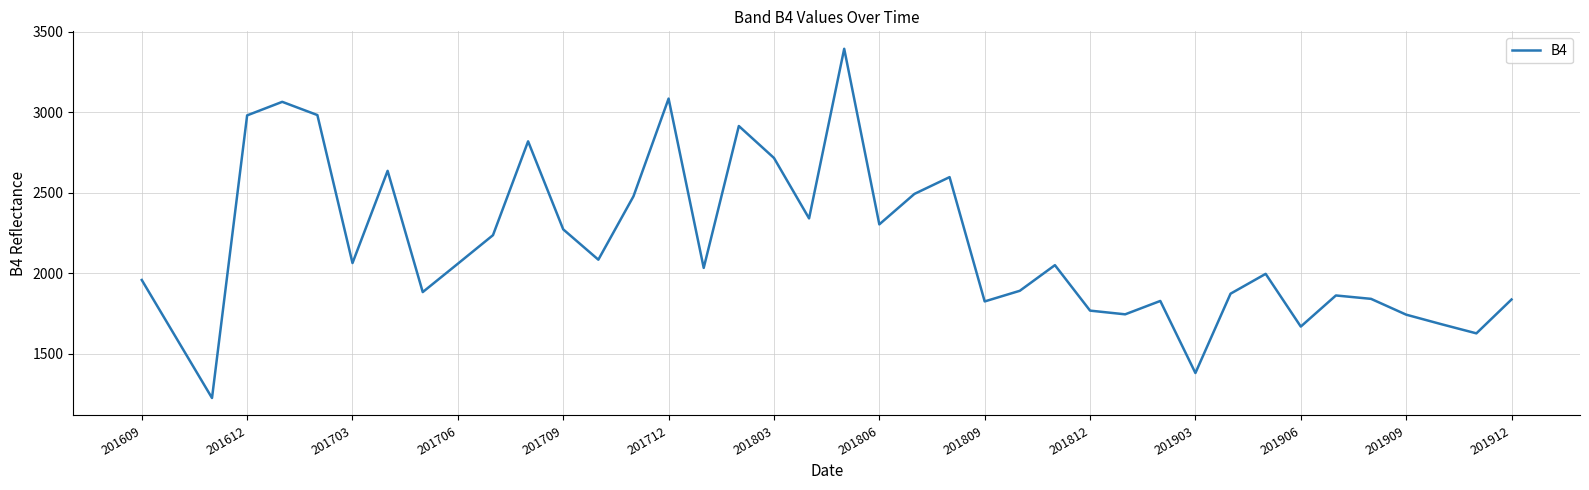

What is the greatest value displayed?

3393